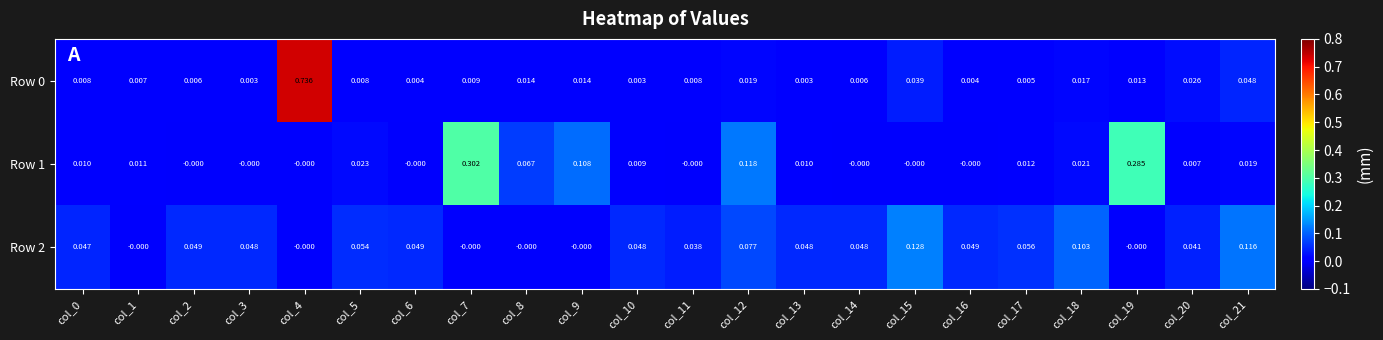

Is the value of Row 2 at col_3 greater than the value of Row 1 at col_4?

Yes